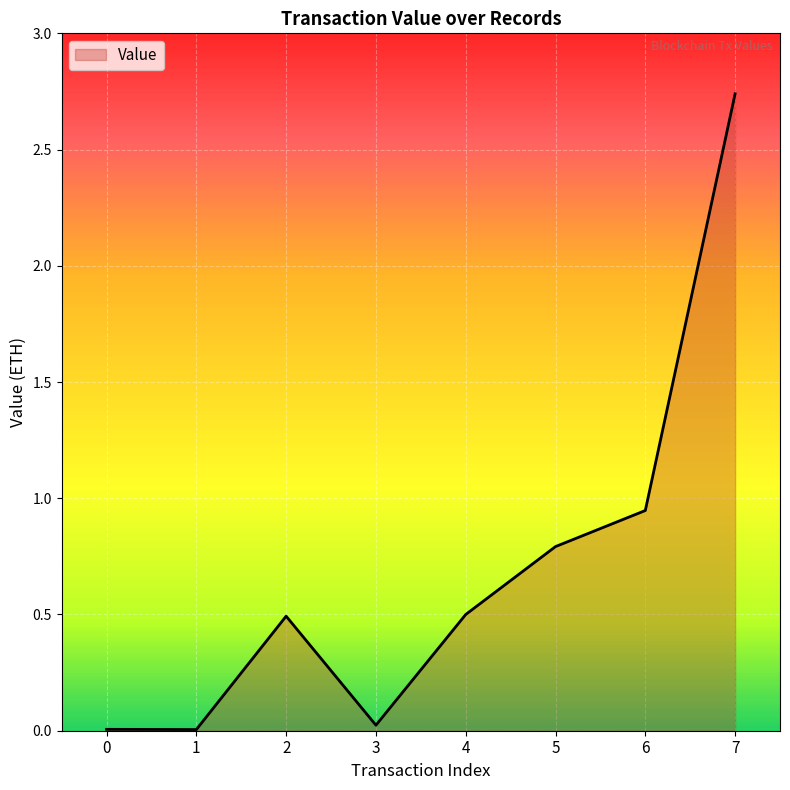

True or false: the data has more than 1 interior local peaks.

False